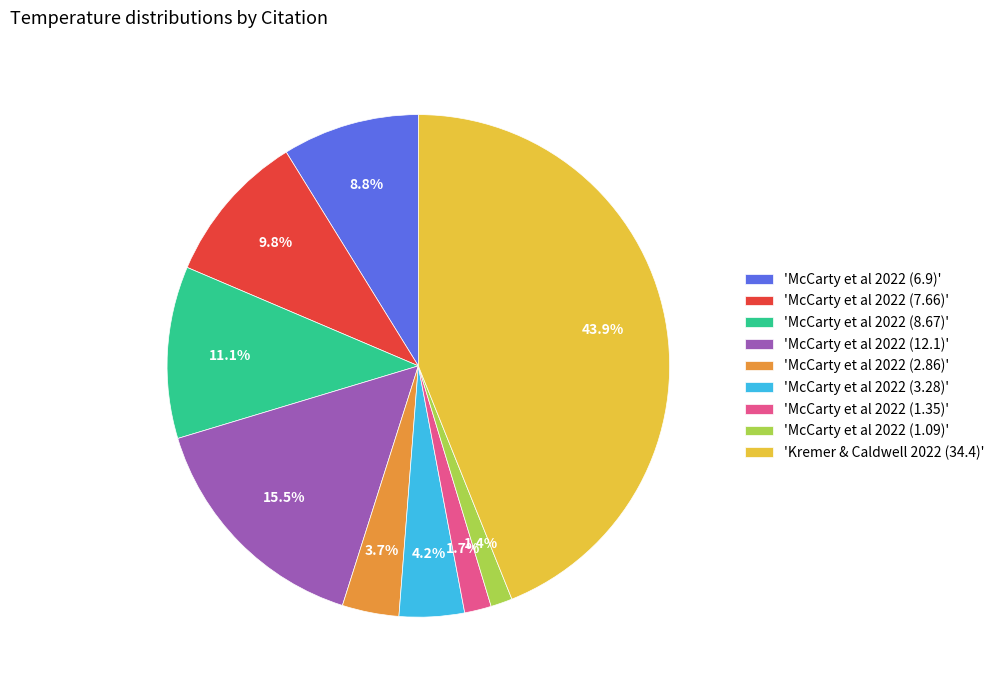

Between 'McCarty et al 2022 (7.66)' and 'McCarty et al 2022 (1.09)', which is larger?

'McCarty et al 2022 (7.66)'